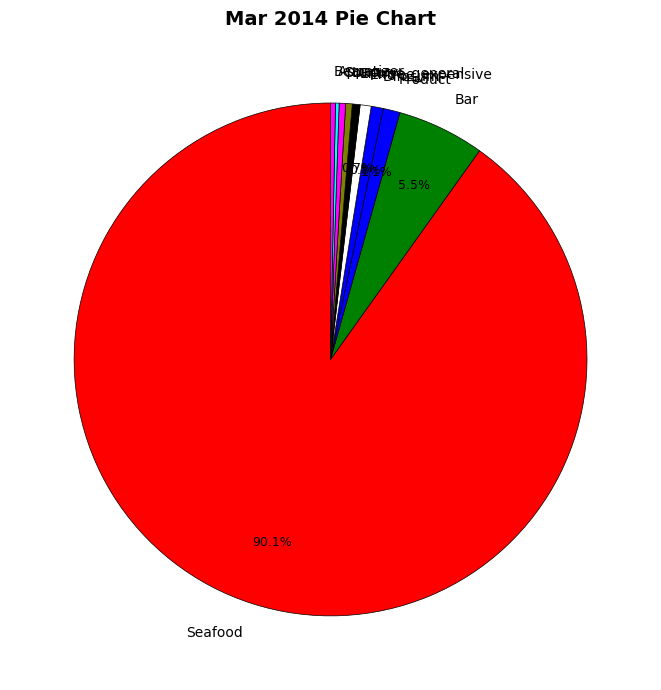

Combined, do Soup and Entree_expensive account for over 50%?

No